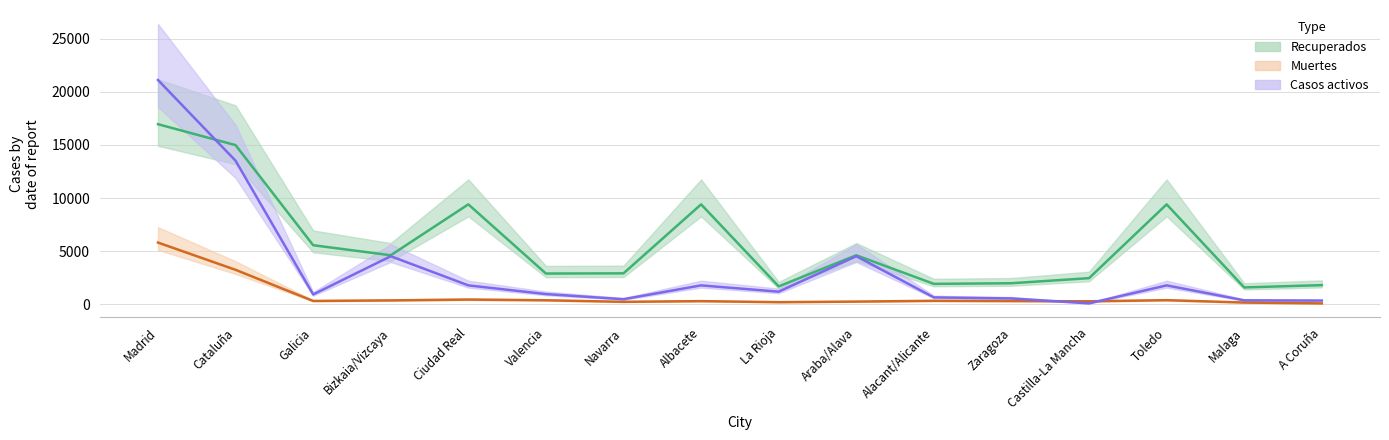

What is the difference between the second highest and minimum values in the Casos activos series?

13442